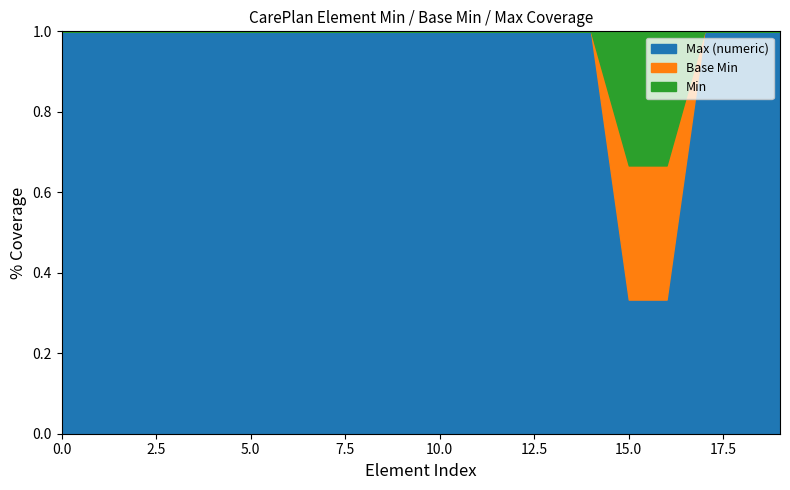

How many lines are shown in the chart?

3